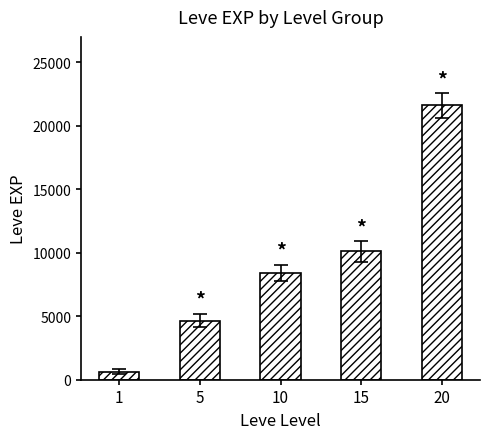

Which has a higher value, 20 or 1?

20